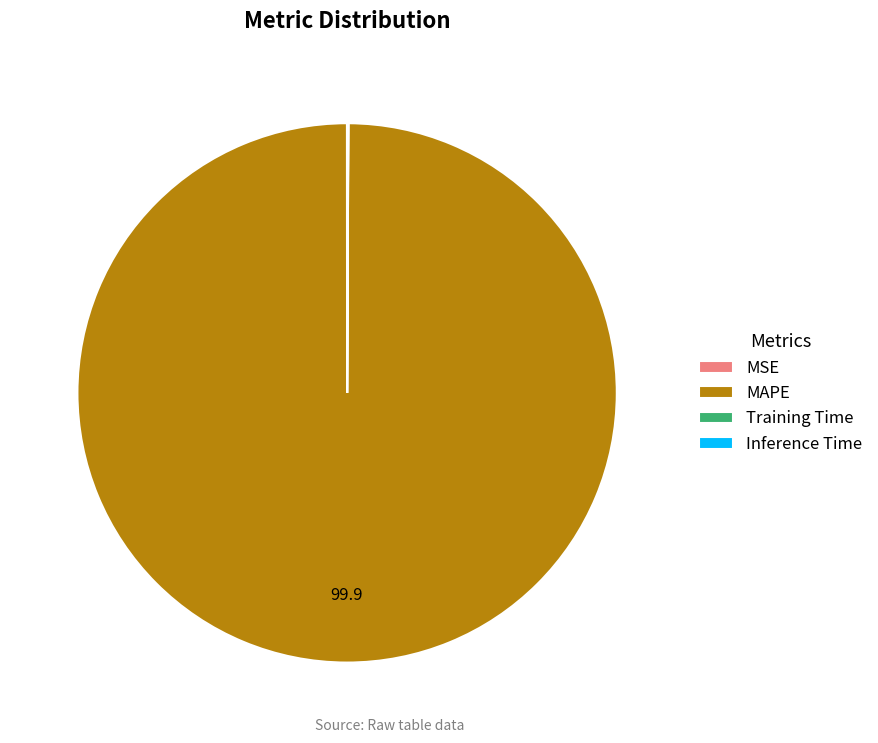

Does MAPE account for over 50% of the chart?

Yes